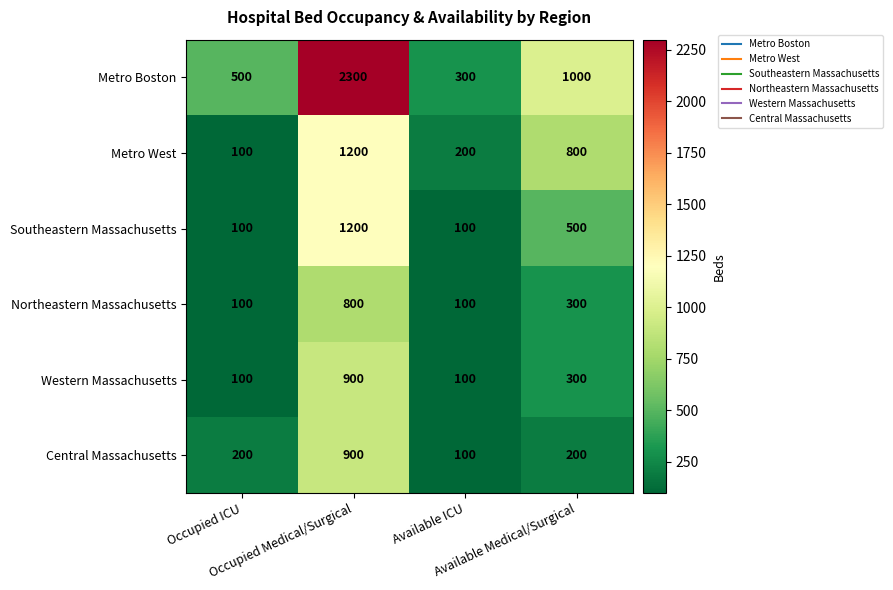

How many Southeastern Massachusetts values are between 100 and 1200?

4